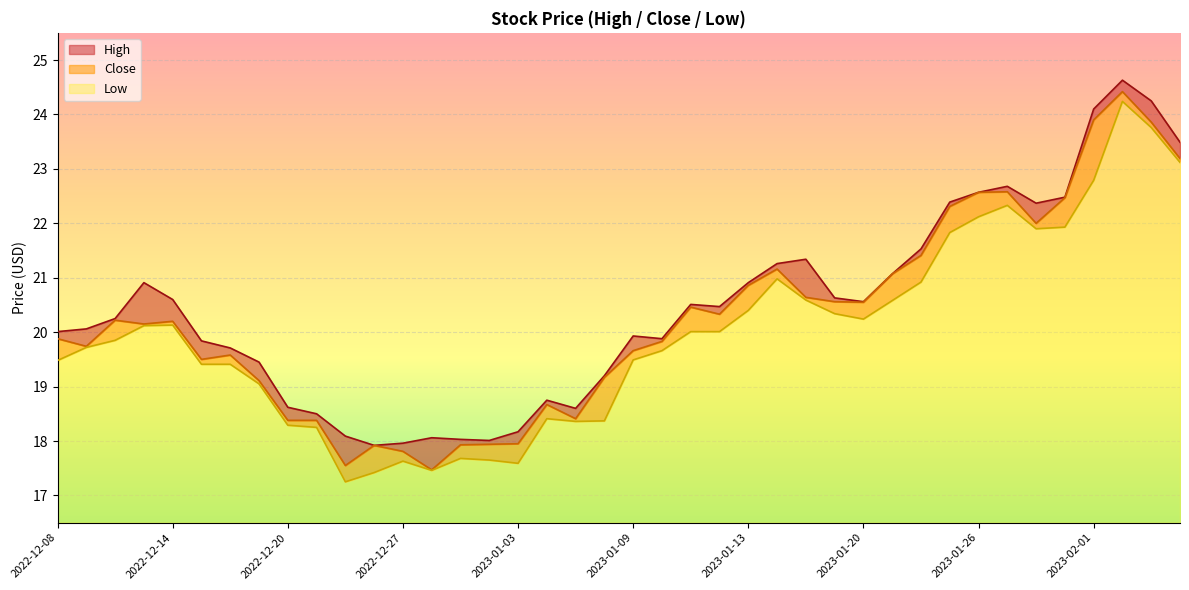

True or false: Low and Close cross at least once.

False